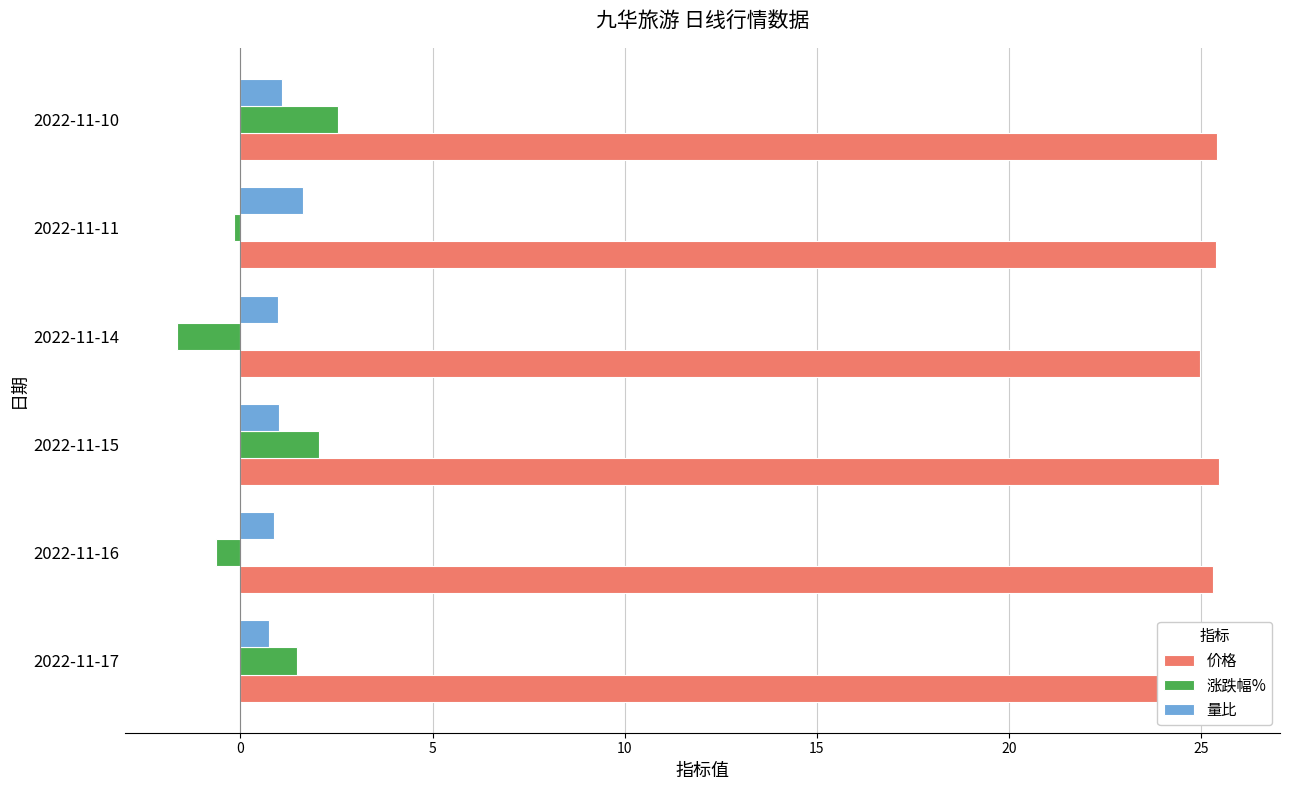

What is the spread (max minus min) of values at 2022-11-15?

24.5